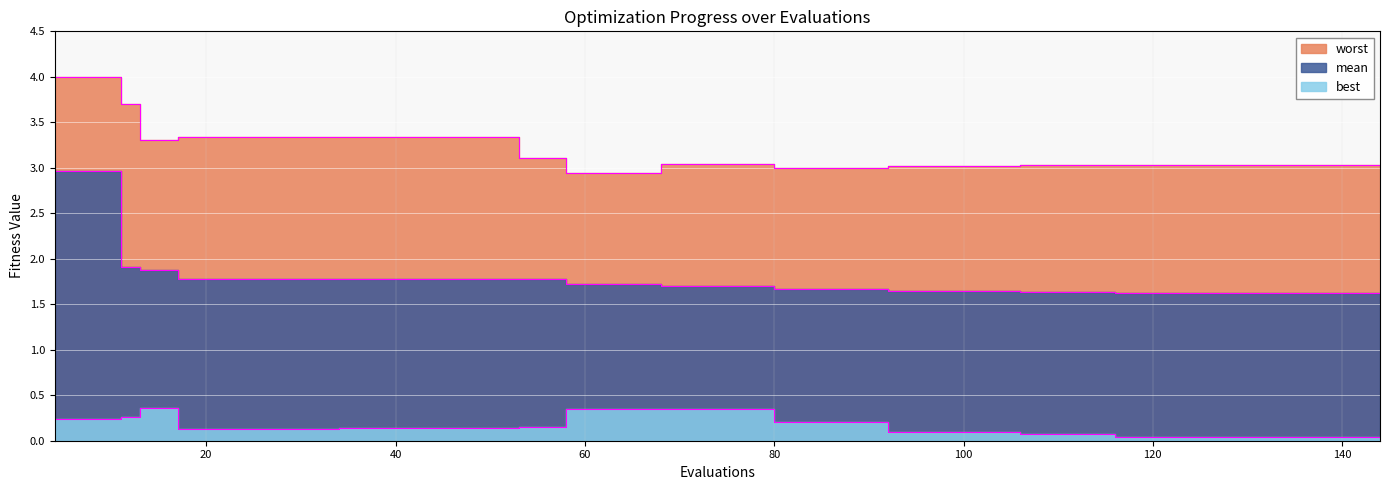

Between 50 and 57, which is larger?

50